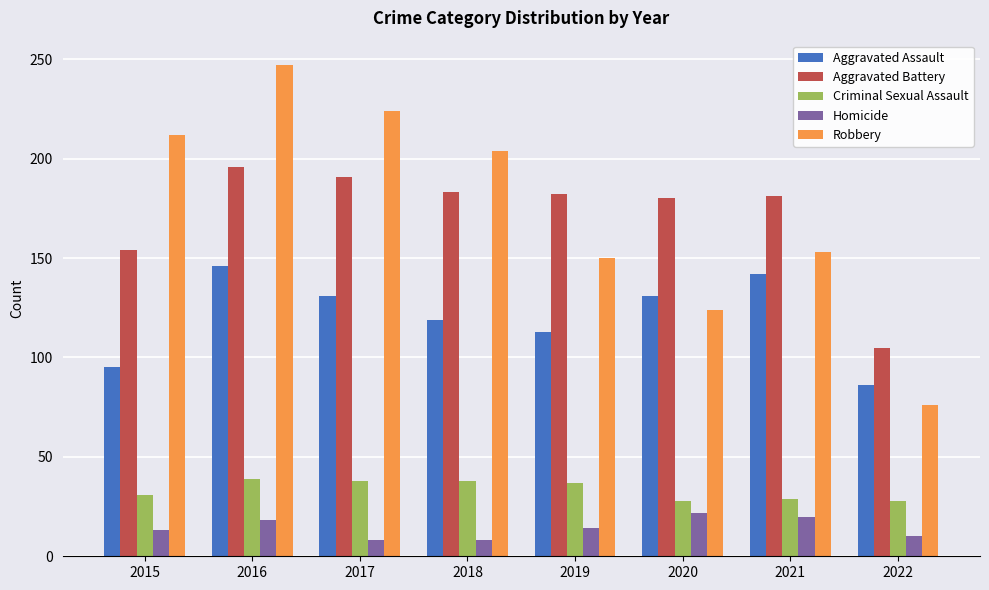

What is the sum of all Robbery values?

1390